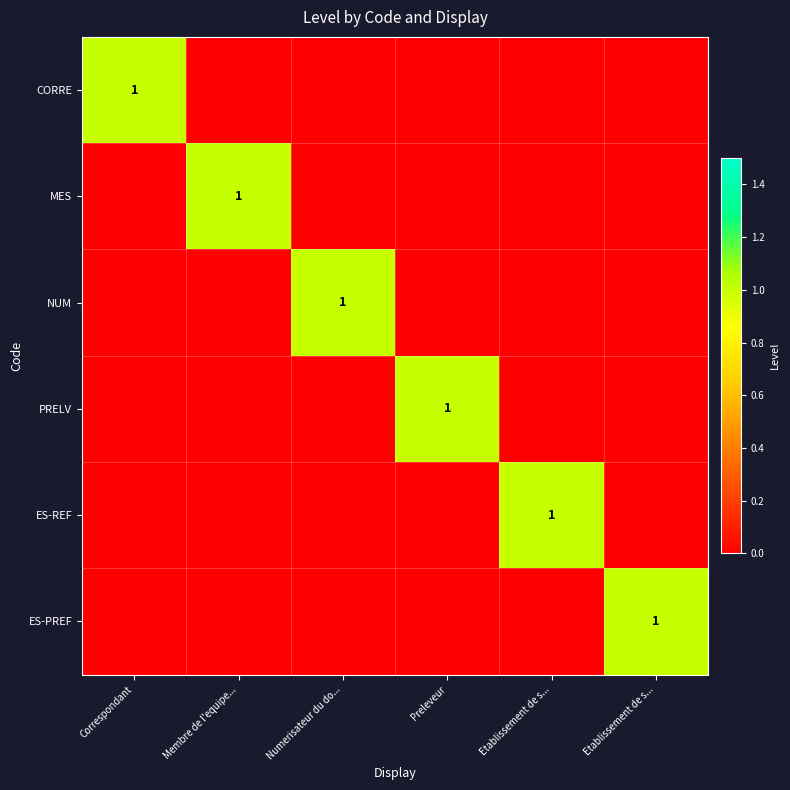

At which category is the sum across all series the highest?

Correspondant